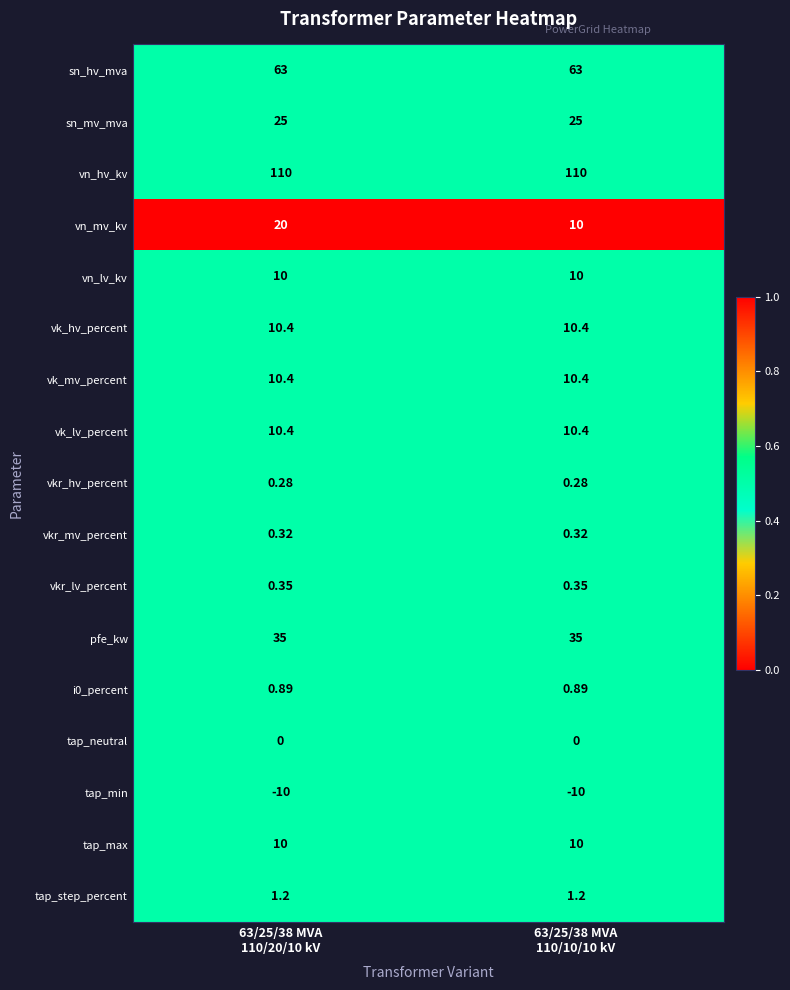

Which series has the largest total across all categories?

vn_hv_kv